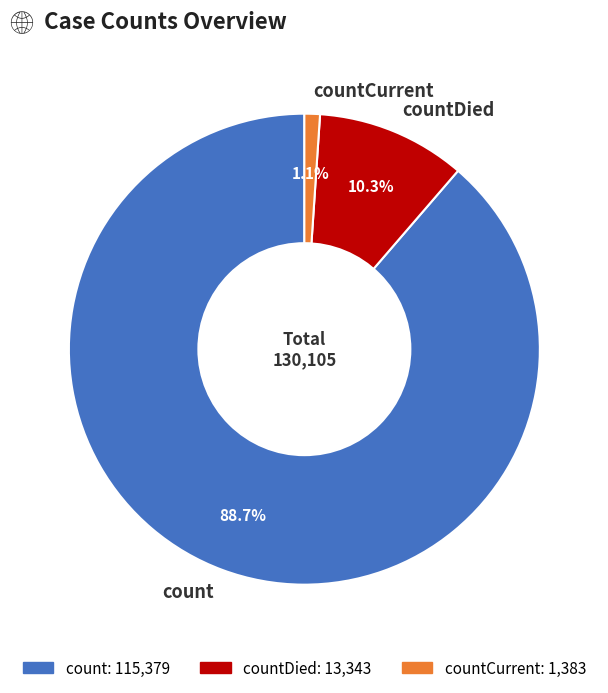

To the nearest percent, what is the average slice percentage?

33%